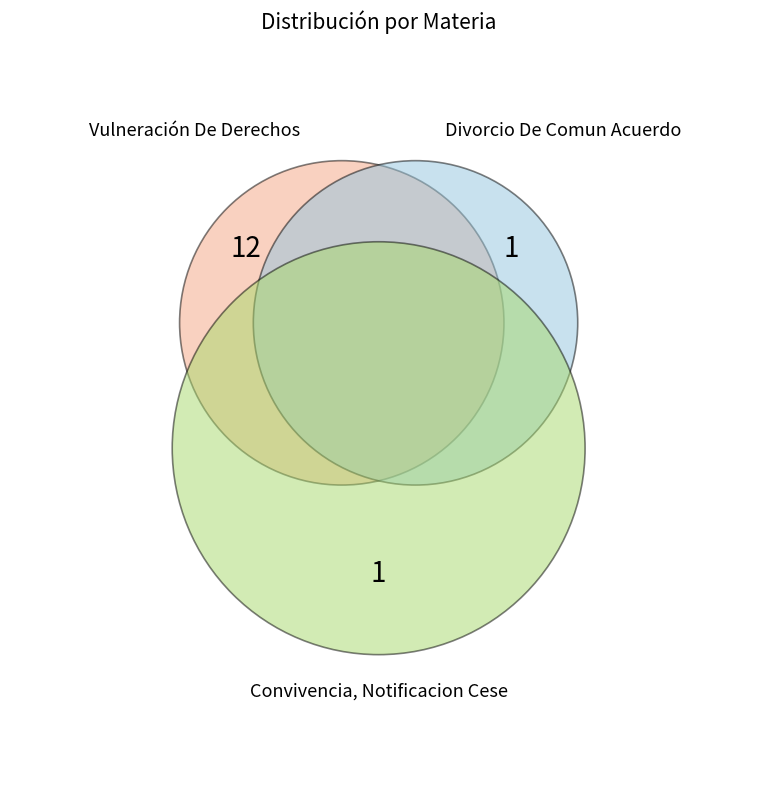

What percentage is NOT represented by Vulneración De Derechos?

14.3%